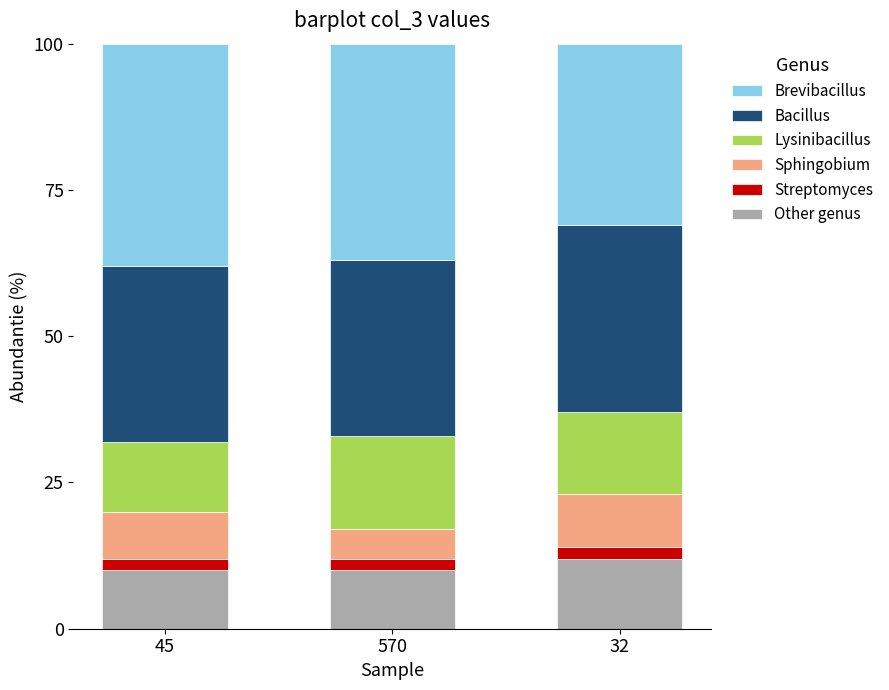

What is the value of the Other genus bar at the 3rd from the left?

12